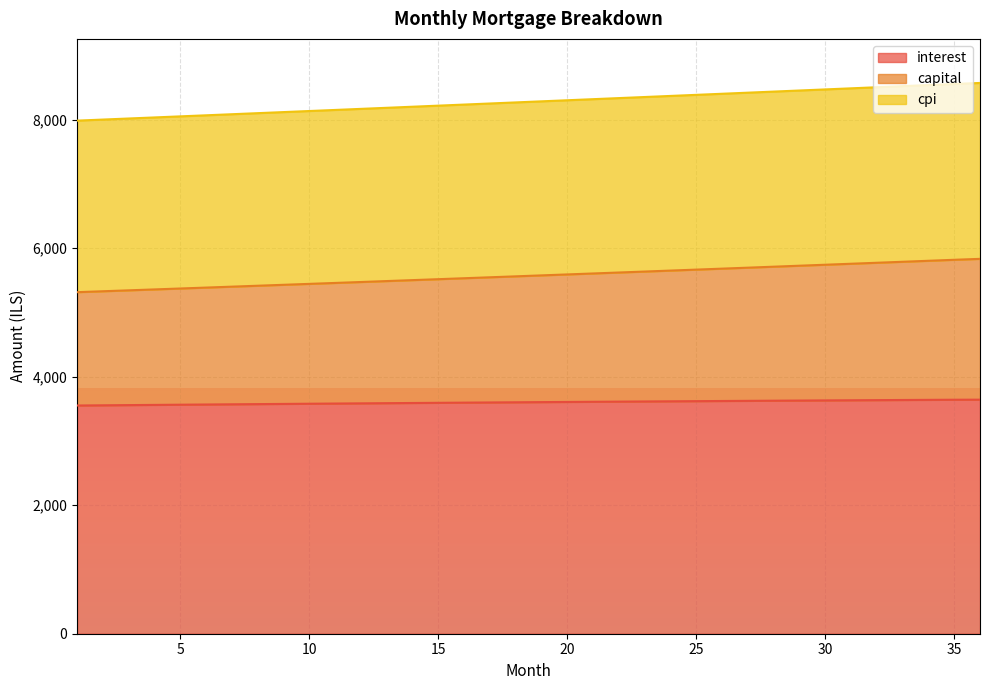

At which category does the chart reach its minimum across all series?

1